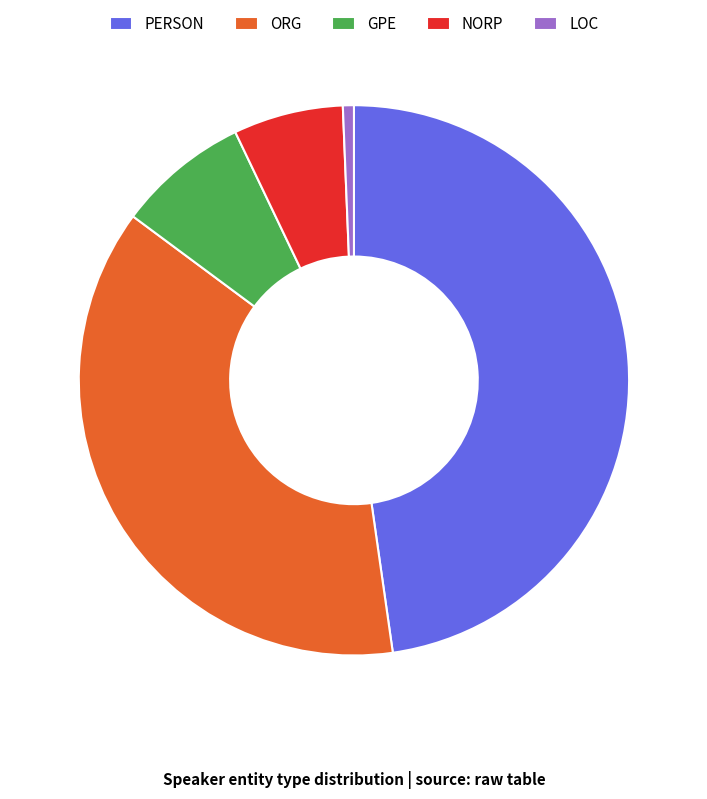

Do NORP and LOC together represent more than half of the pie?

No